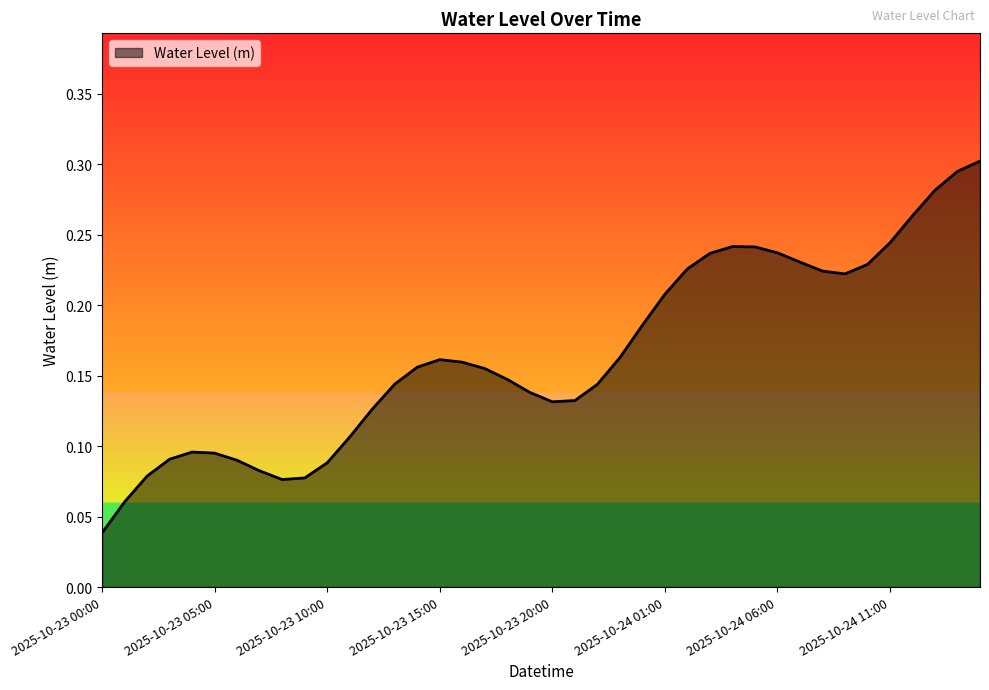

Does the chart display data point markers on the line(s)?

No